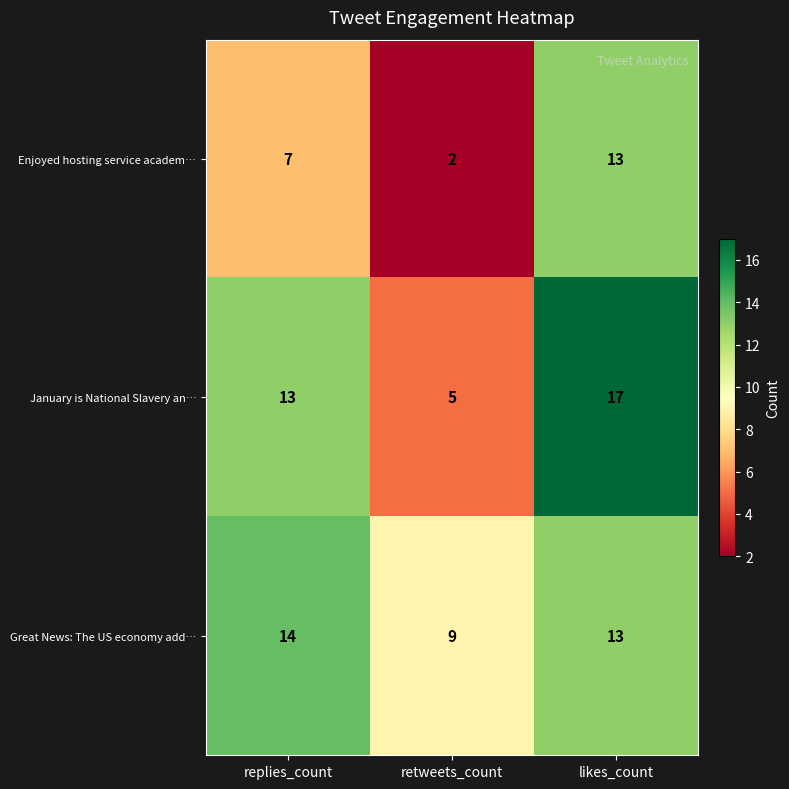

Count the number of categories in the chart.

3